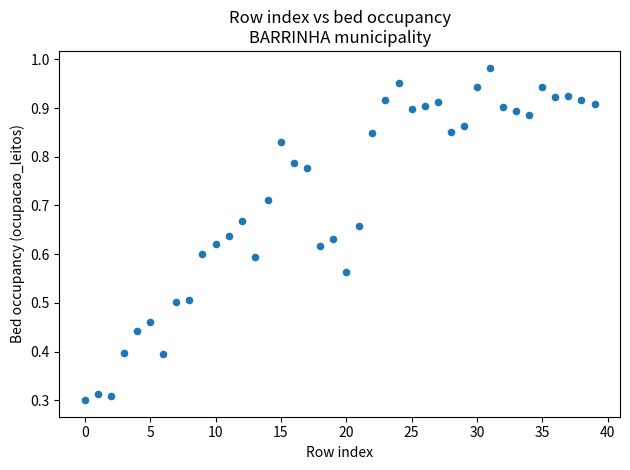

How many points are shown in the scatter plot?

40